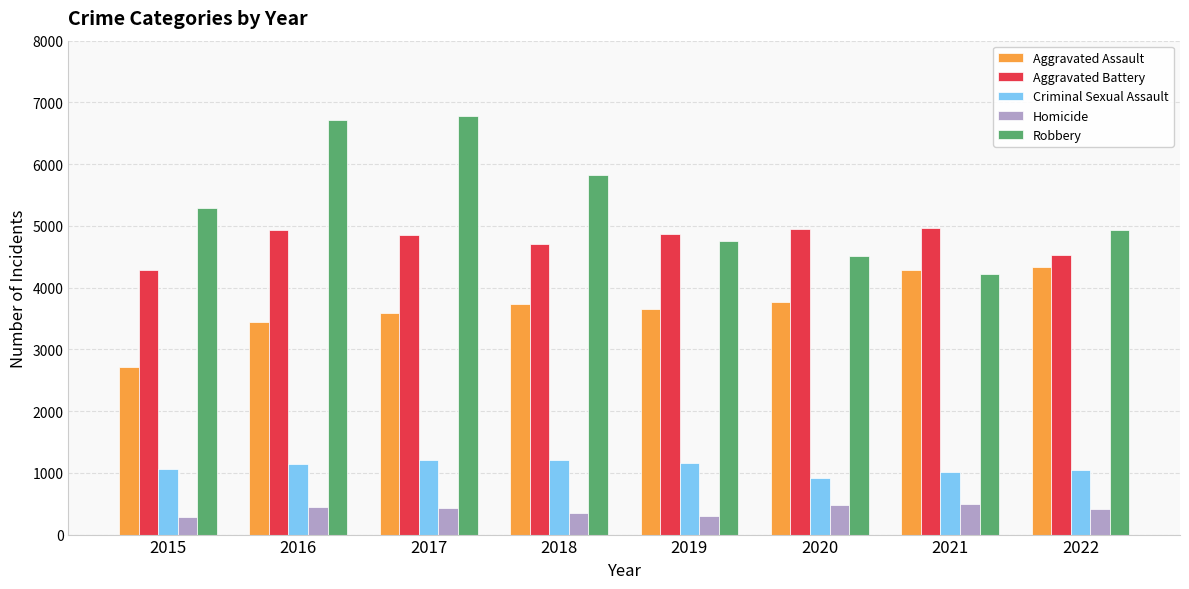

Rank the series at 2015 from lowest to highest value.

Homicide, Criminal Sexual Assault, Aggravated Assault, Aggravated Battery, Robbery